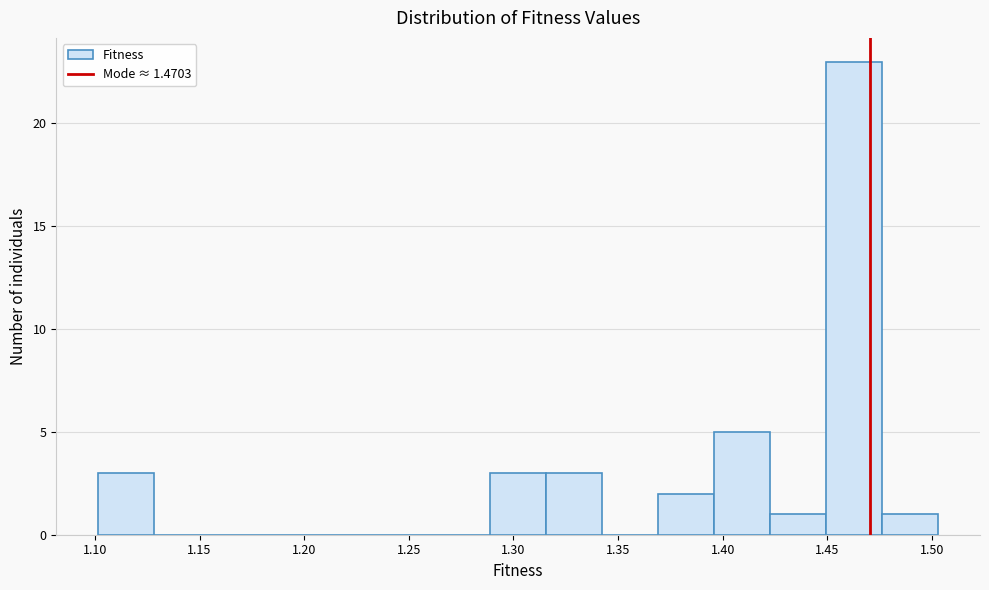

Over which range of the x-axis is the bar tallest?

1.450 to 1.475